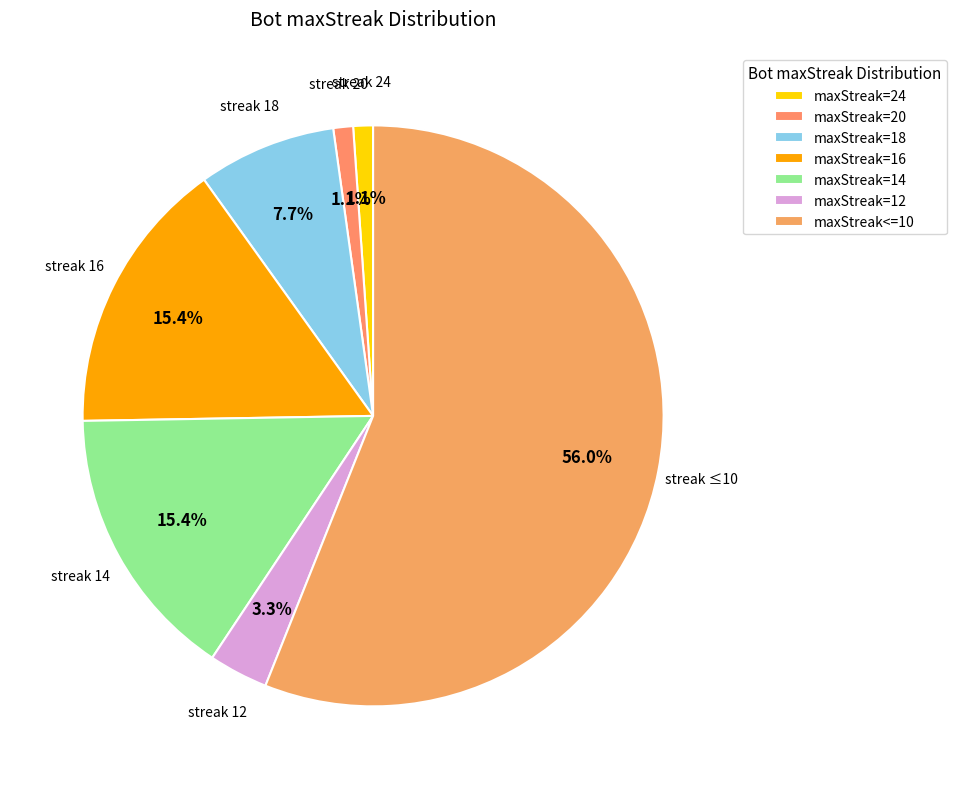

Do maxStreak=18 and maxStreak=24 together represent more than half of the pie?

No